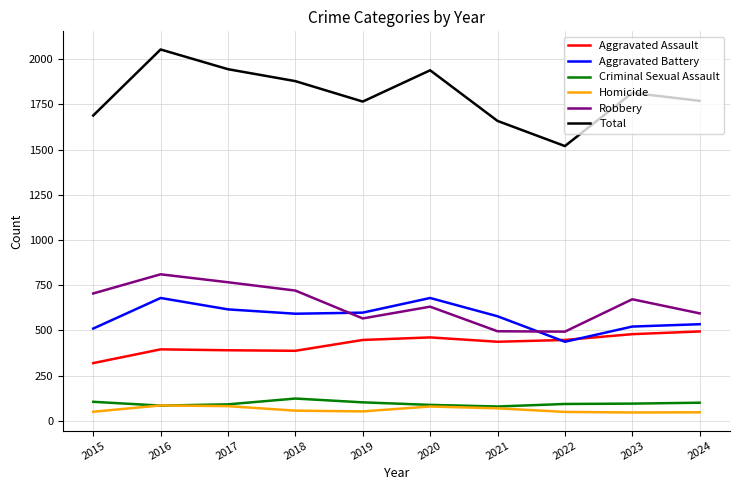

What is the spread (max minus min) of values at 2016?

1969